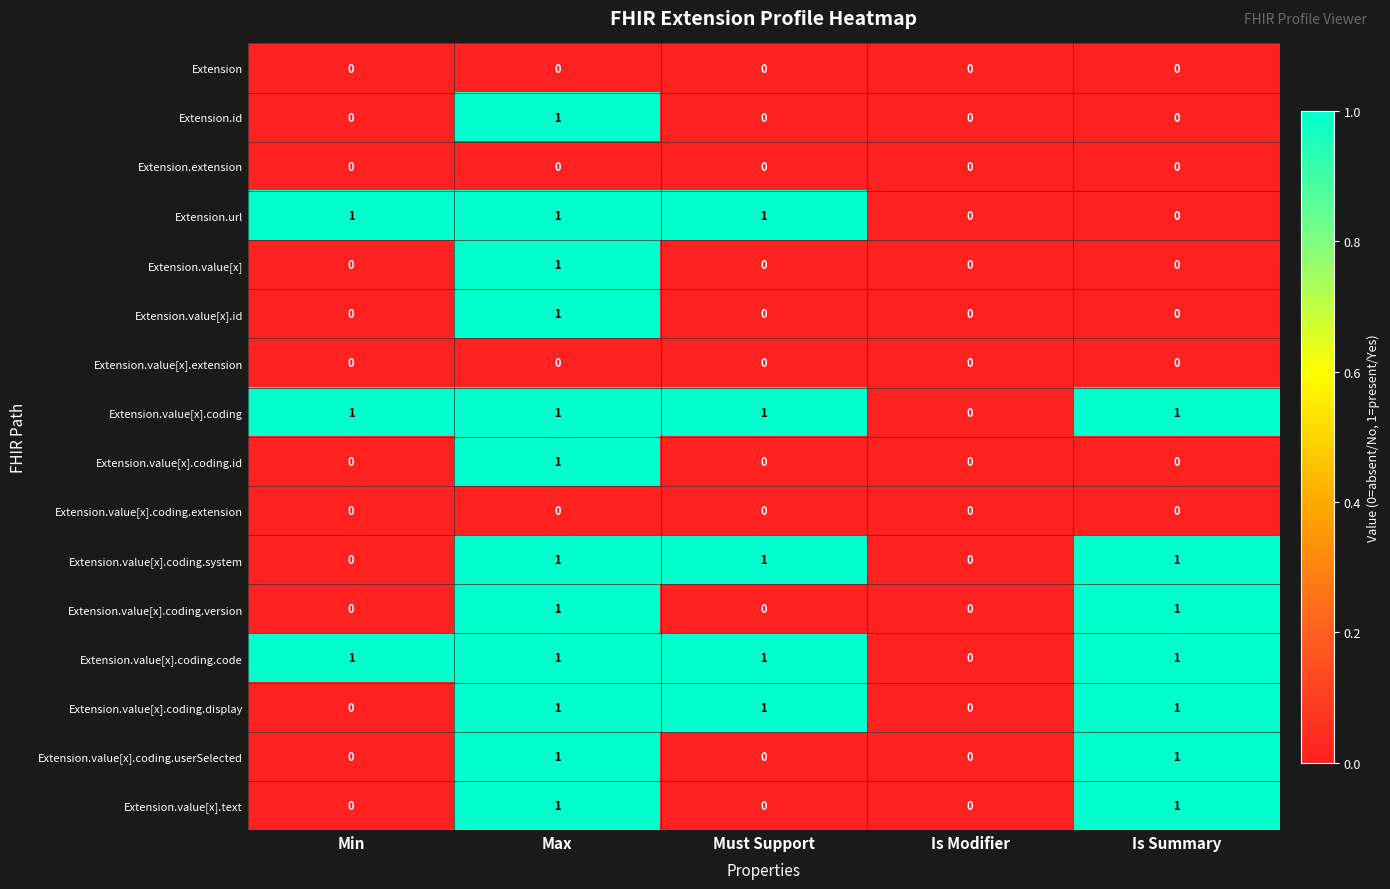

True or false: Extension.value[x].id has a value of -1 at Min.

False